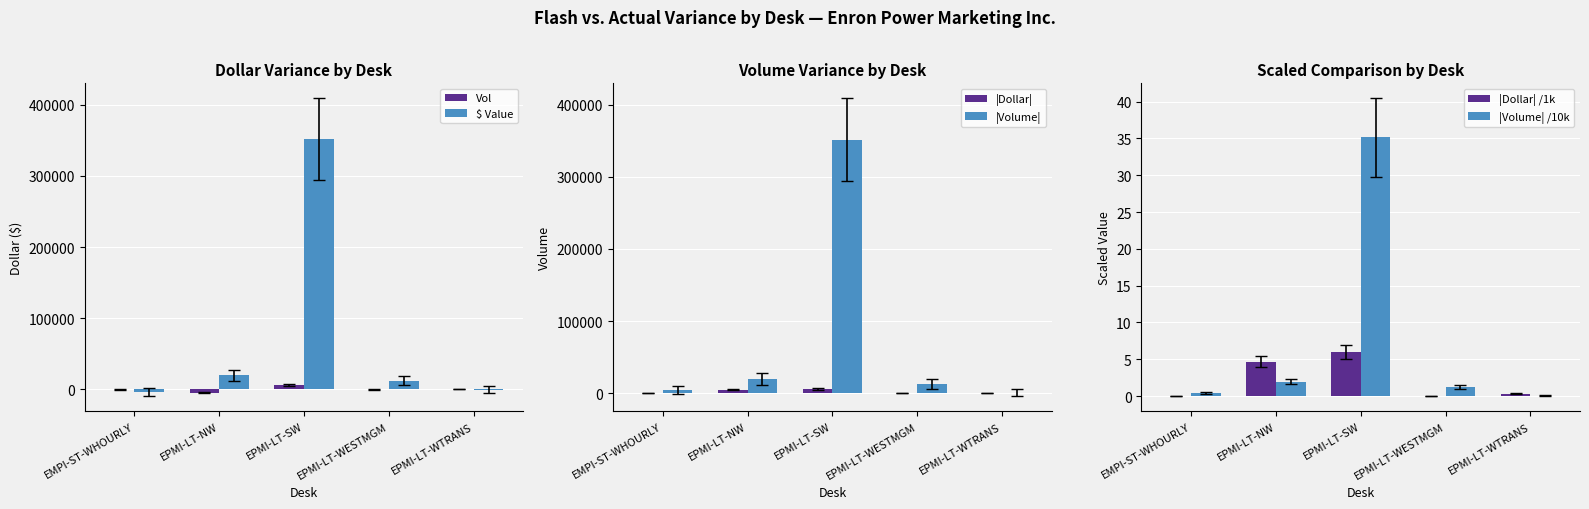

Which has a higher value, EPMI-LT-WESTMGM or EPMI-LT-SW?

EPMI-LT-SW